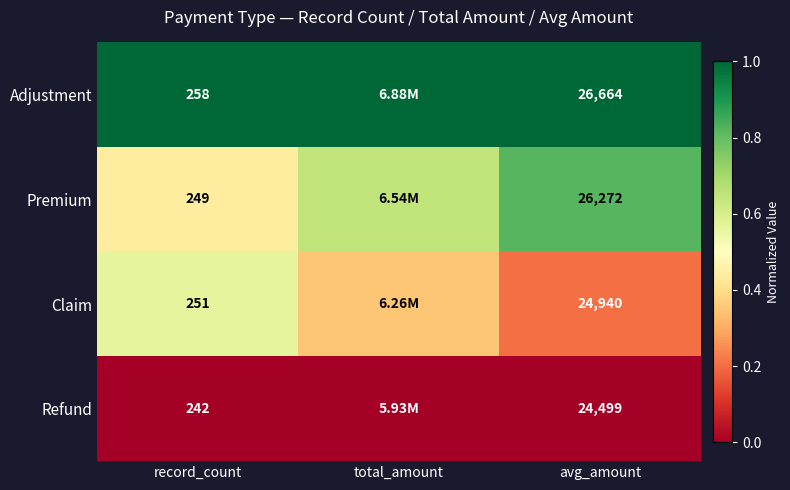

Rank the series at avg_amount from highest to lowest value.

Adjustment, Premium, Claim, Refund